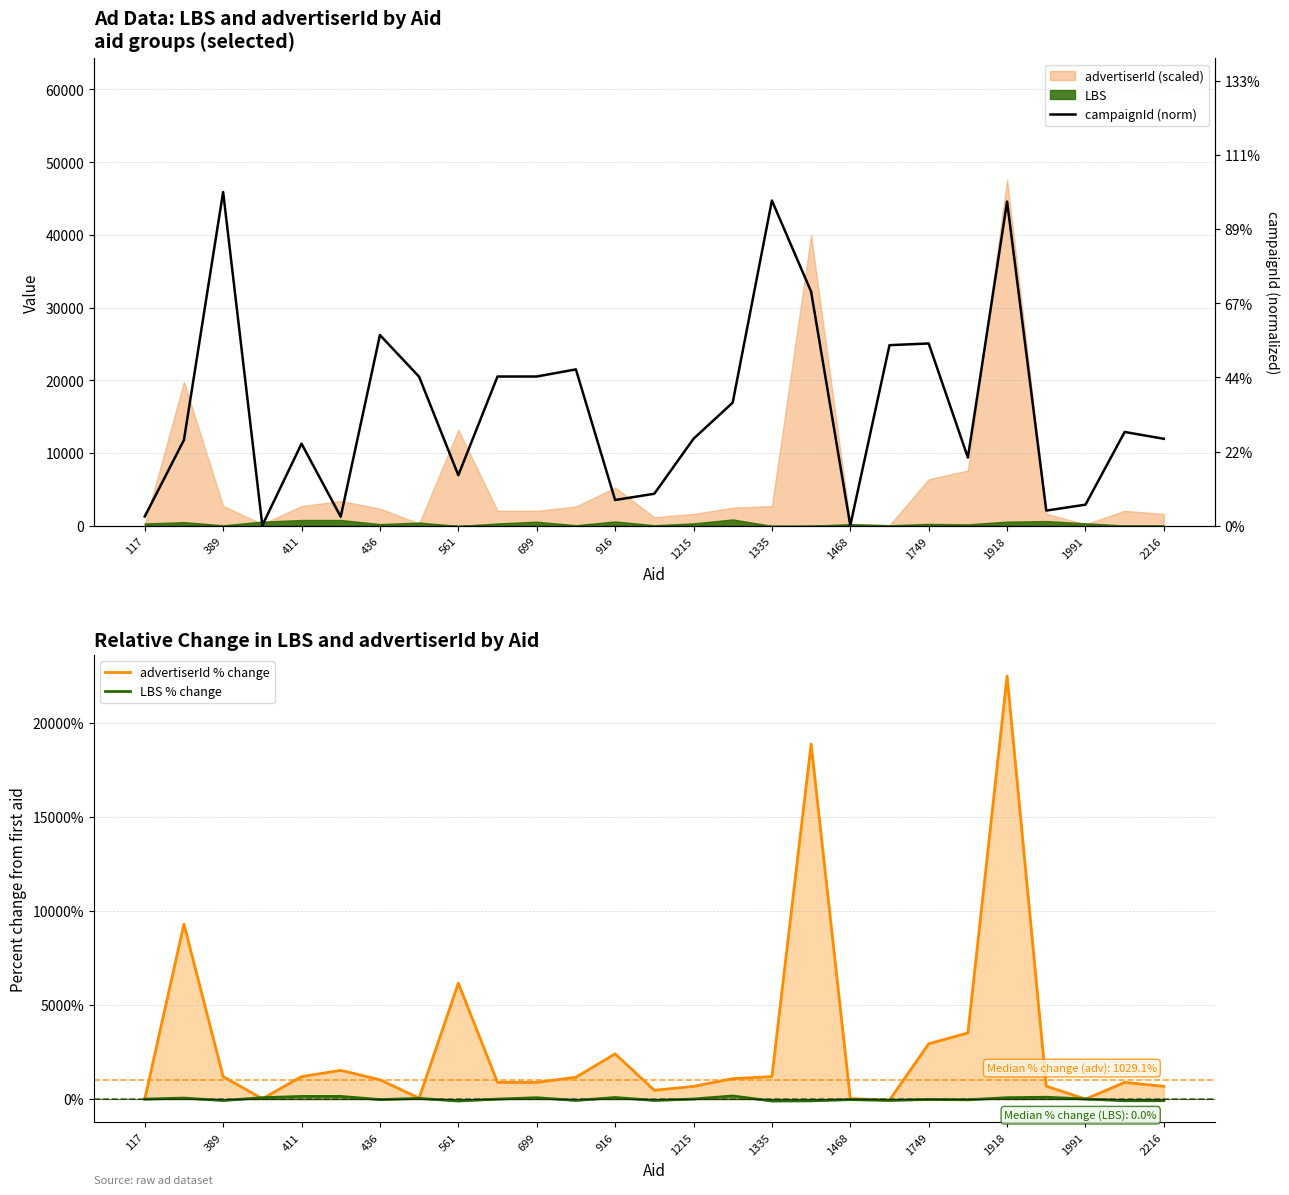

How many times do LBS % change and campaignId (norm) cross each other?

8